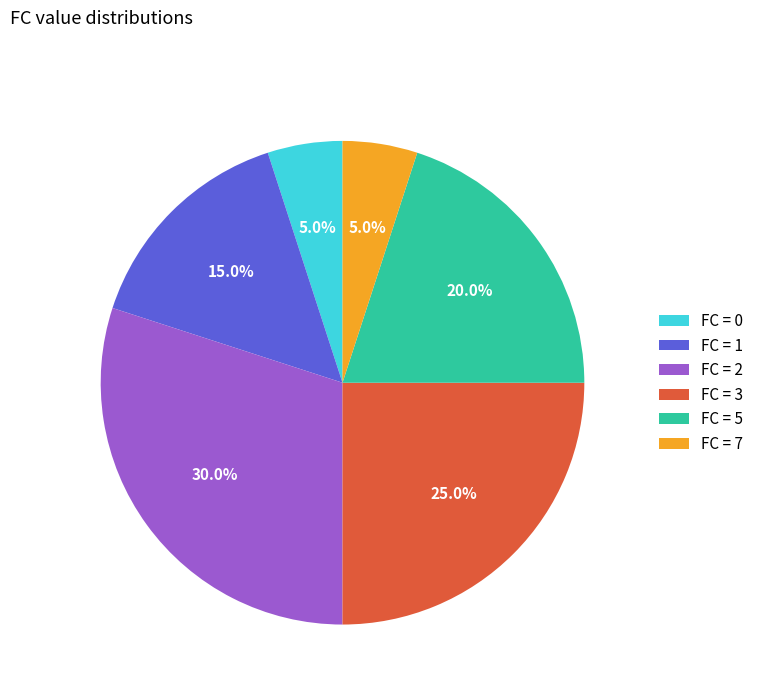

Is there a majority slice in this chart?

No